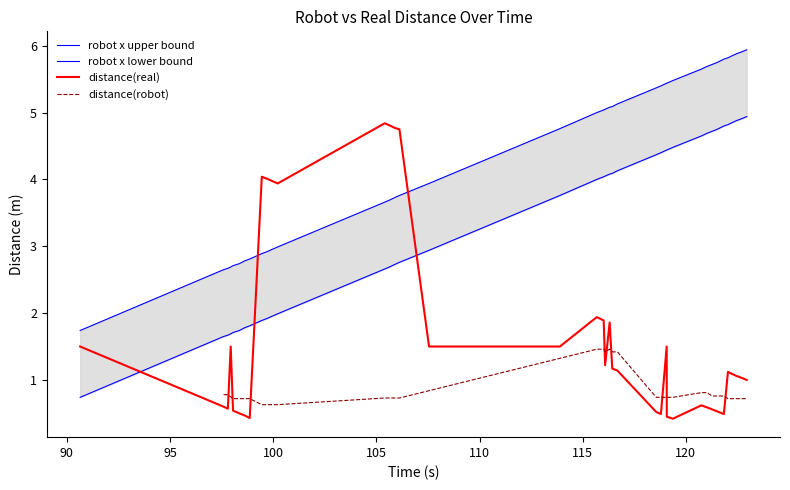

What is the maximum value for distance(real)?

4.8